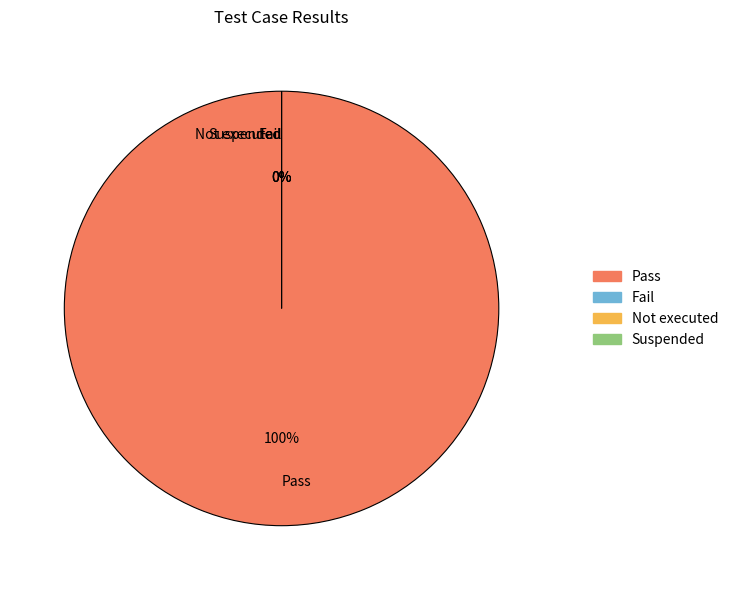

True or false: Pass accounts for 99% of the total.

False